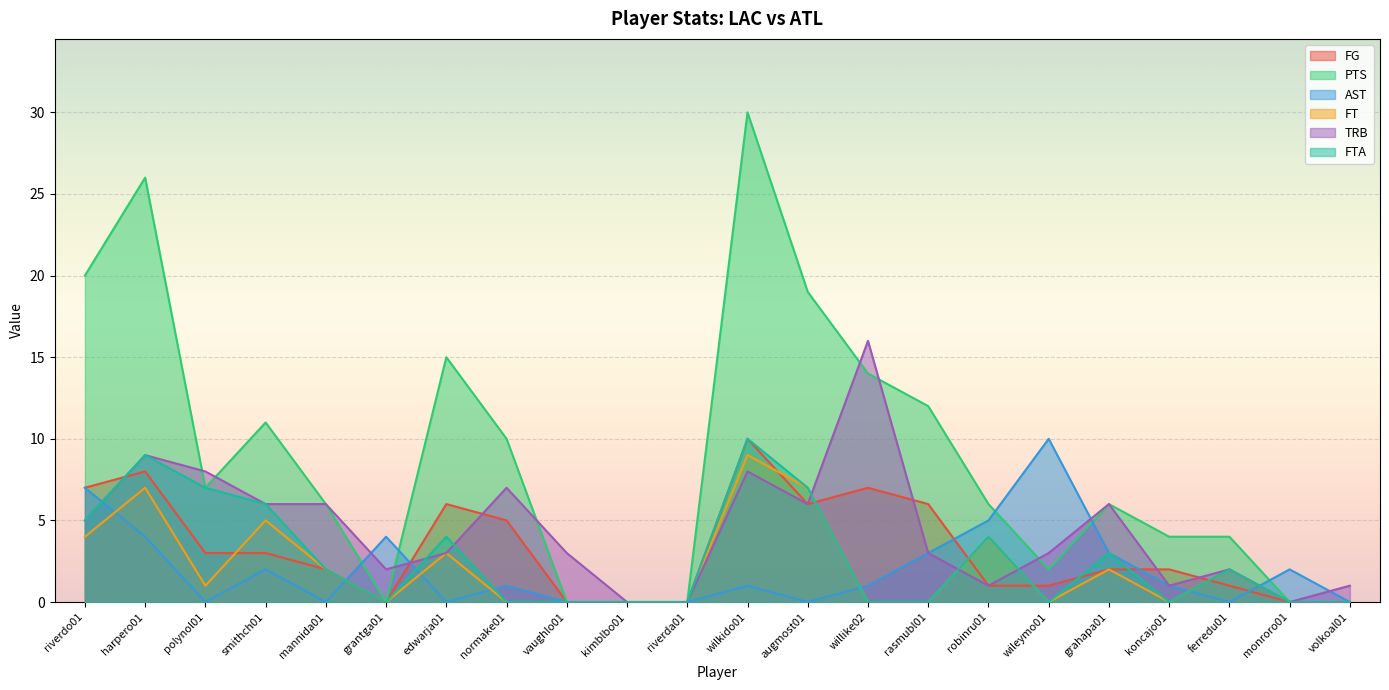

Is it true that FT equals 3 at ferredu01?

False